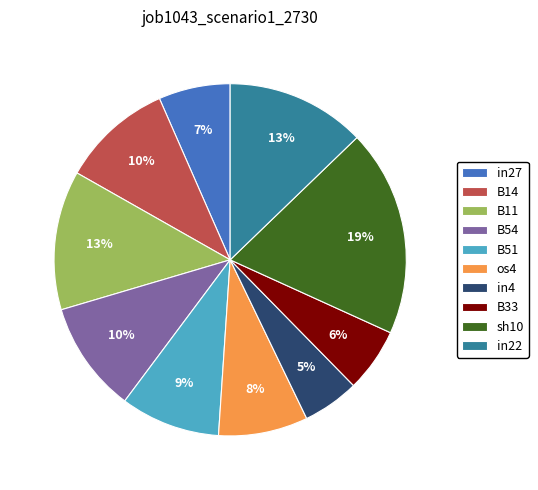

Which category has the biggest portion of the pie?

sh10